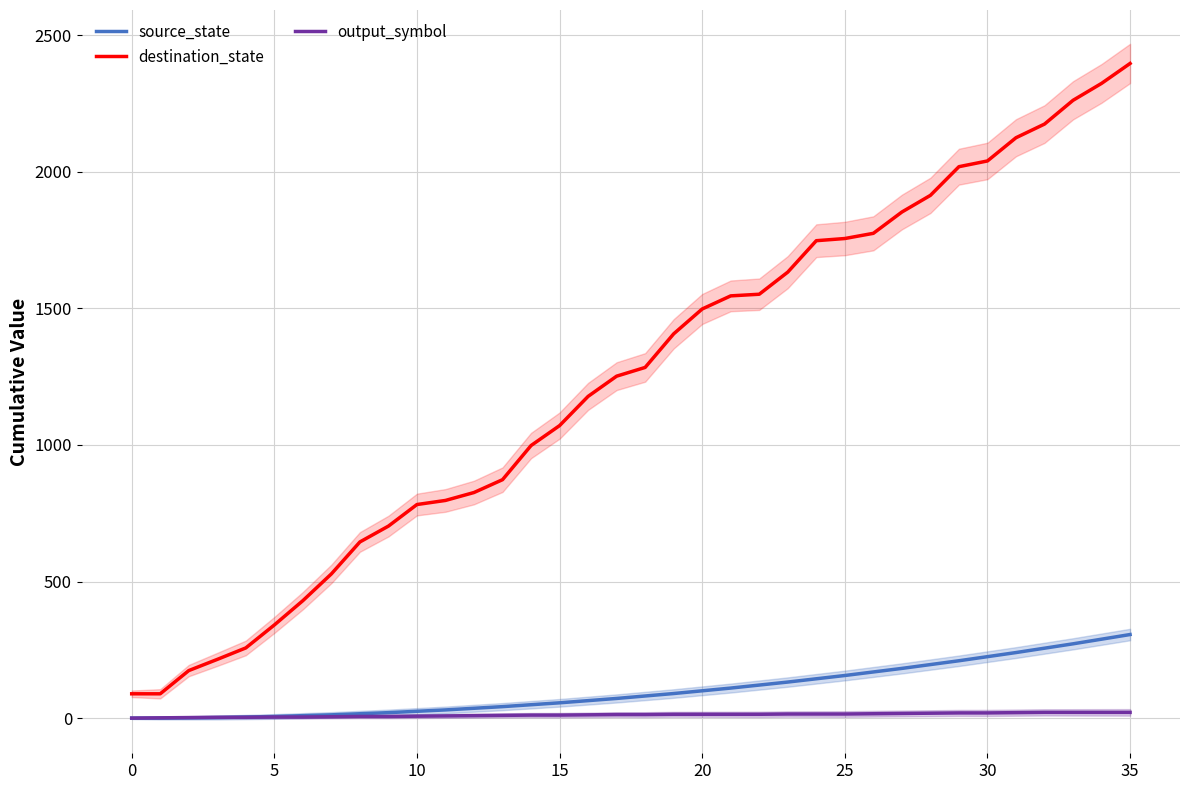

True or false: destination_state and source_state intersect in this chart.

False